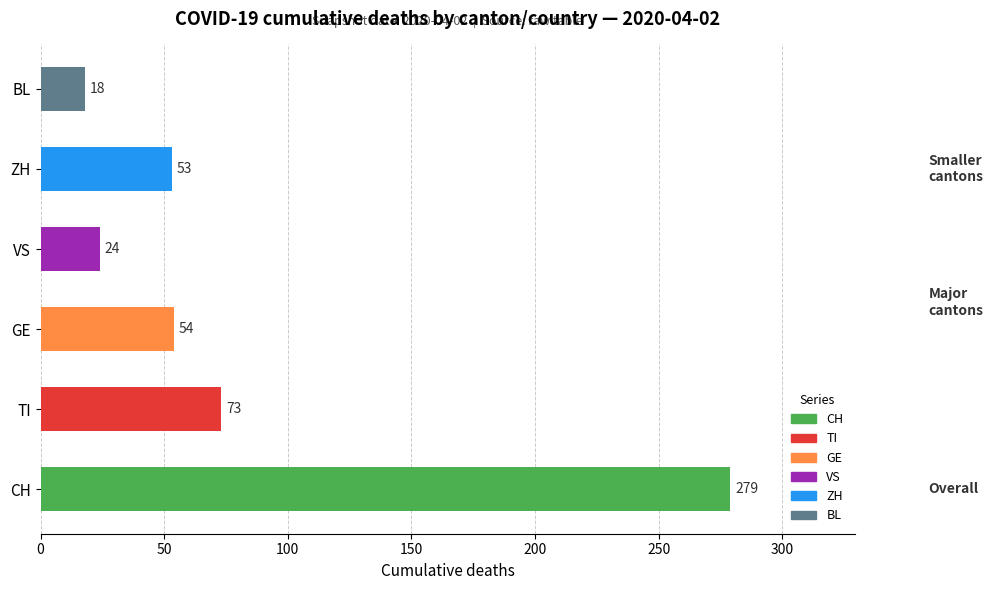

What is the difference between the values at CH and TI?

206